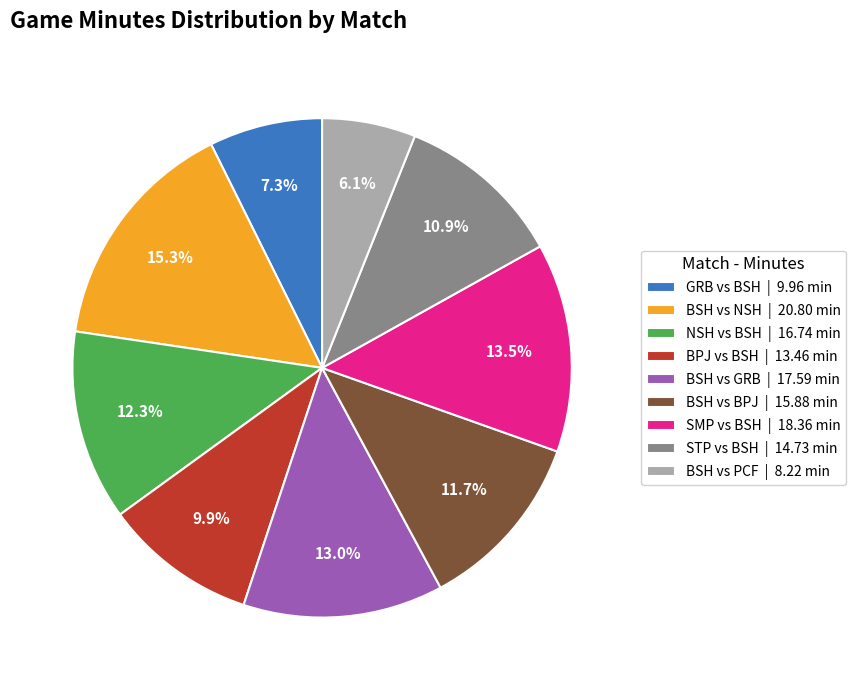

Which category has the smallest portion of the pie?

BSH vs PCF